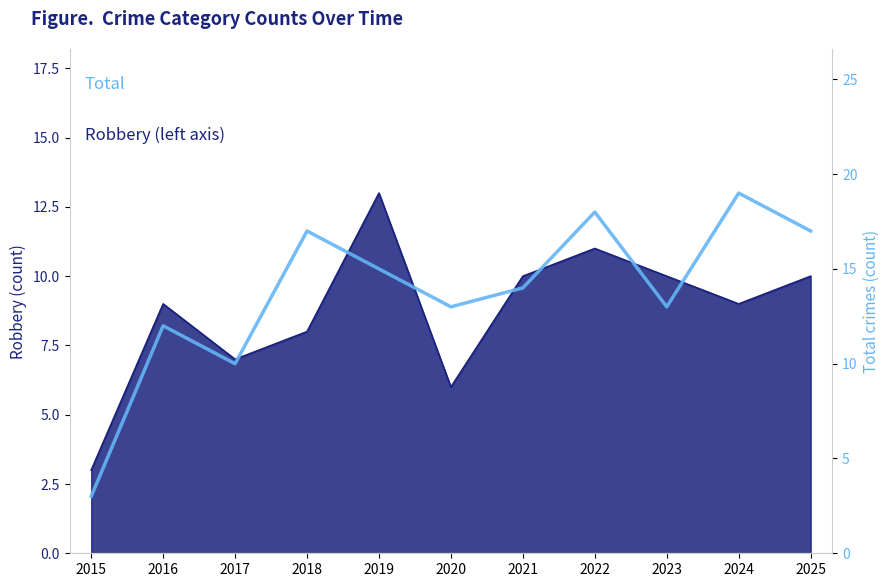

Rank the categories by value from highest to lowest.

2024, 2022, 2018, 2025, 2019, 2021, 2020, 2023, 2016, 2017, 2015